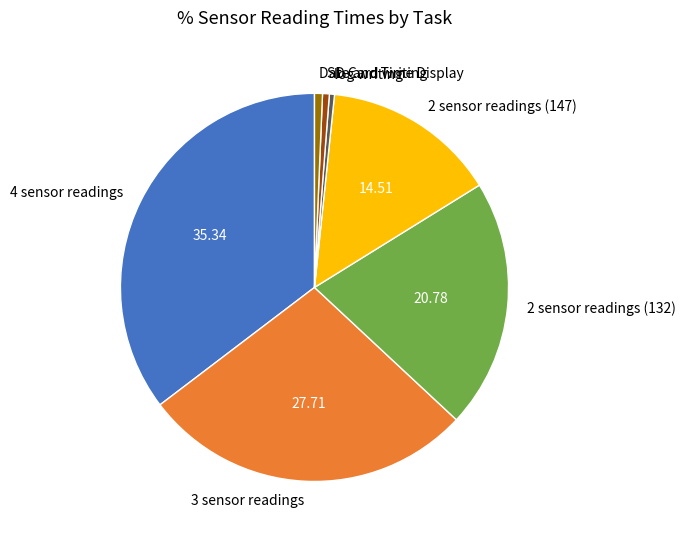

Combined, do log writing and SD Card writing account for over 50%?

No